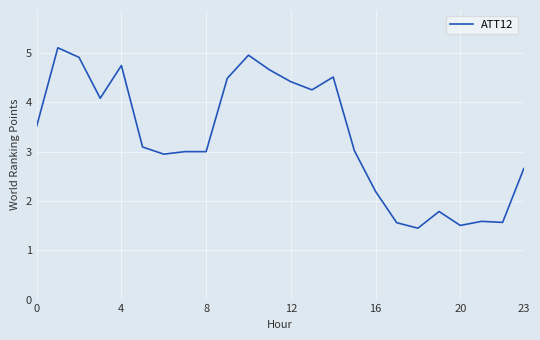

Is this an area chart (filled region under the line)?

No